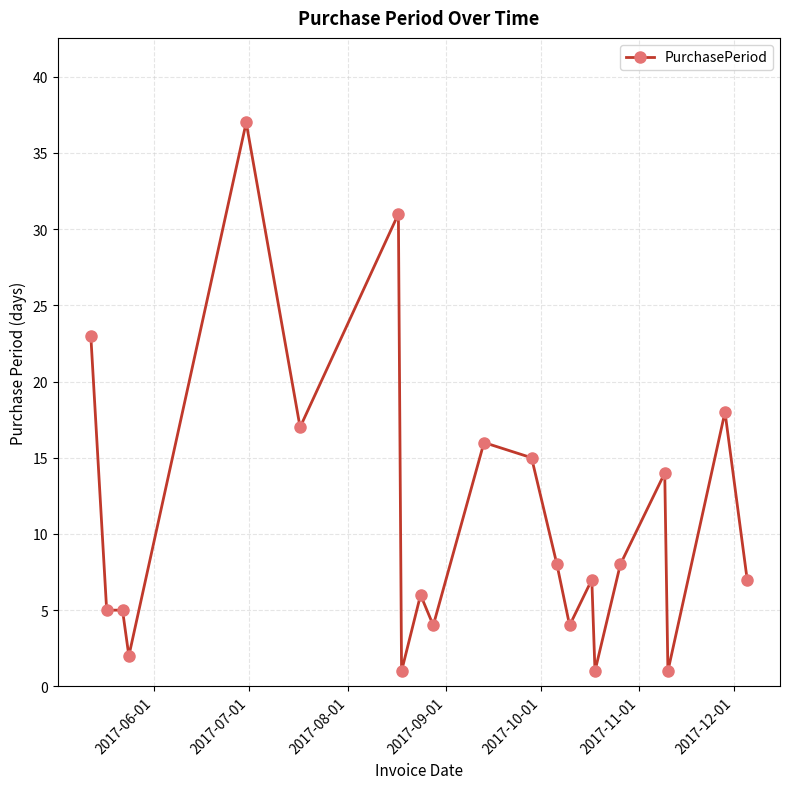

What is the value of the 3rd point from the left?

5